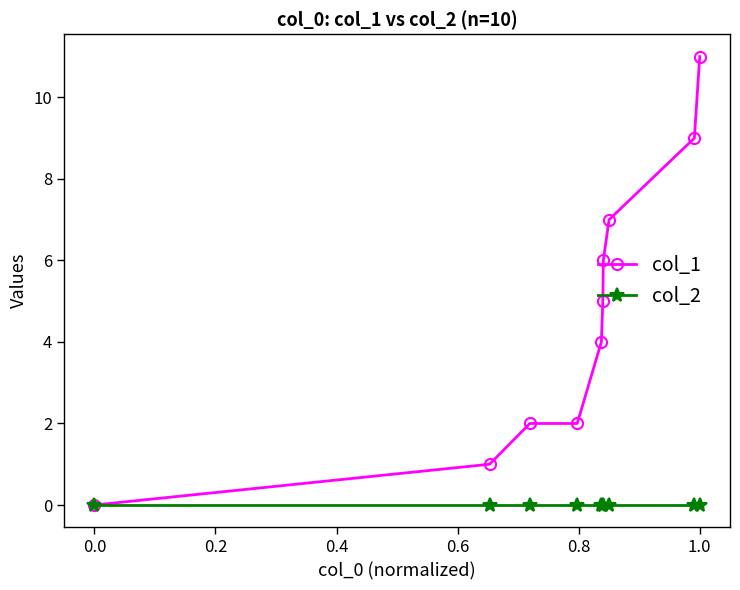

How many values in the col_1 series are below 5?

5